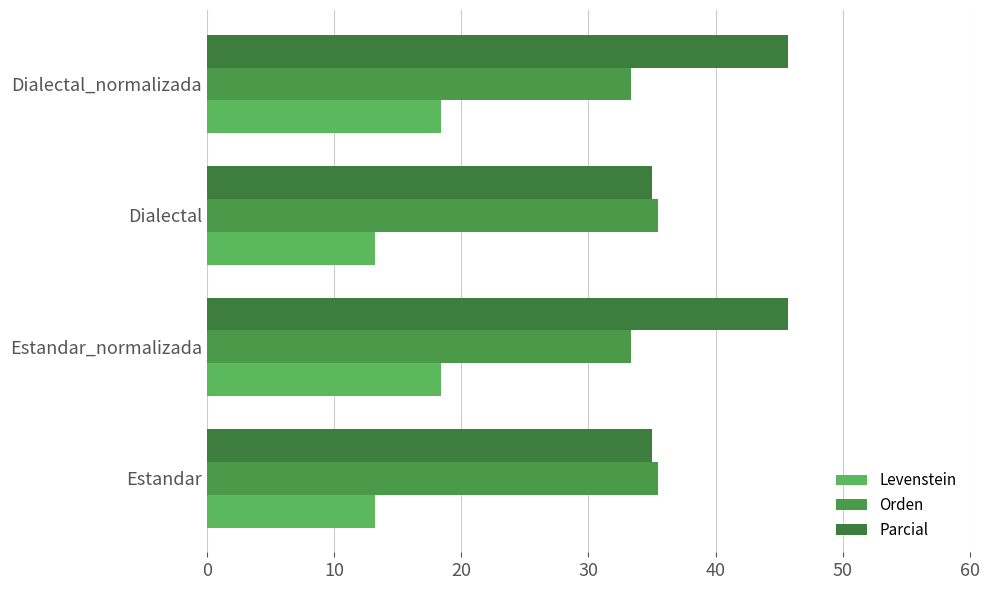

What is the average value of the Orden series?

34.4